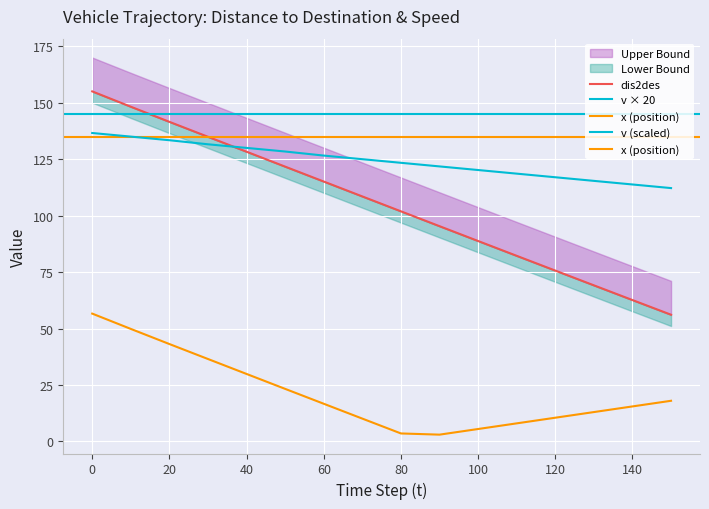

Rank the series at 30 from highest to lowest value.

dis2des, v, x